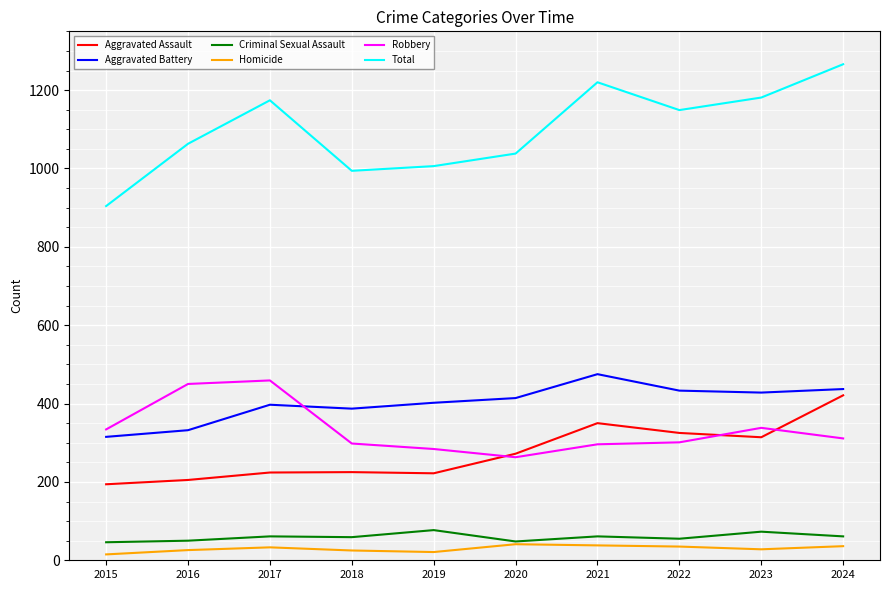

Which series has the widest spread of values?

Total